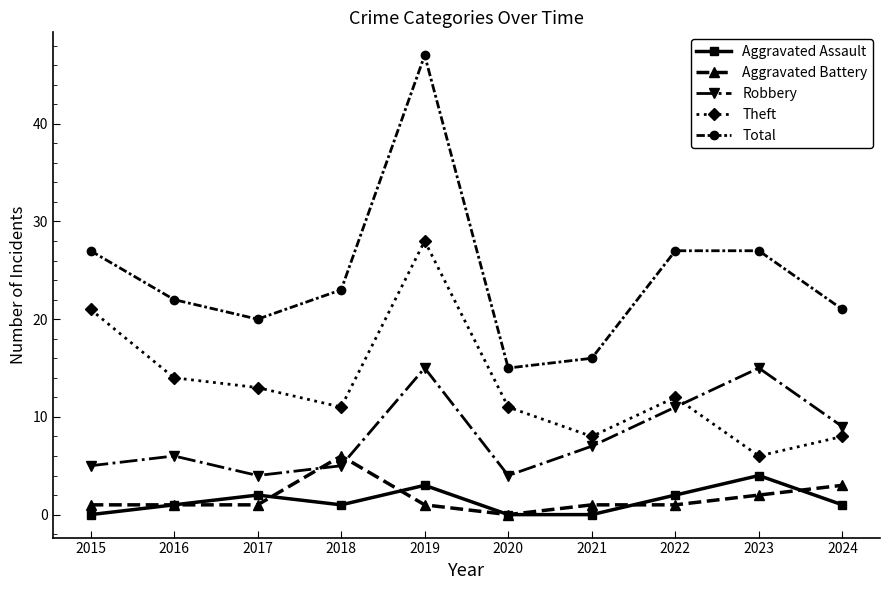

What is the difference between the maximum and minimum values in the Aggravated Assault series?

4